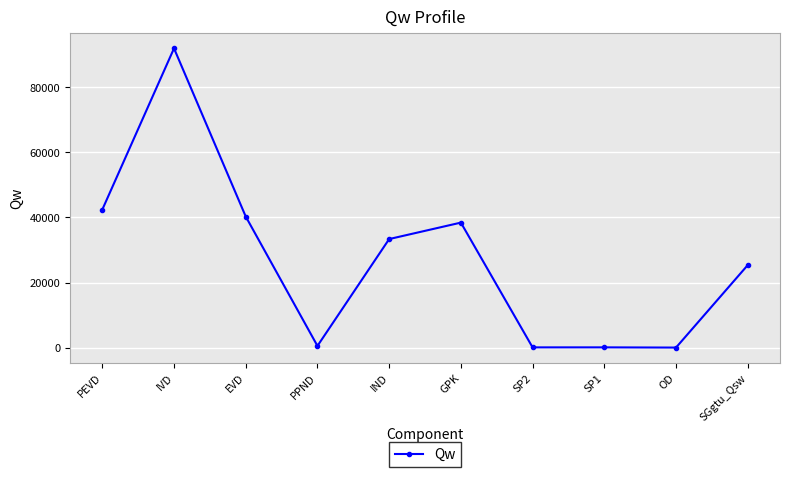

Count the number of categories in the chart.

10